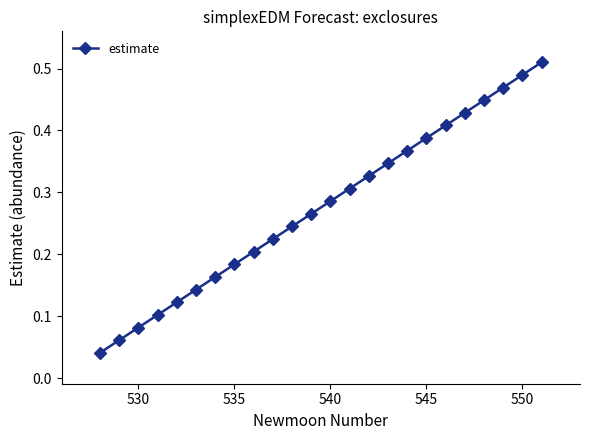

True or false: there are more than 1 points higher than both neighbors.

False